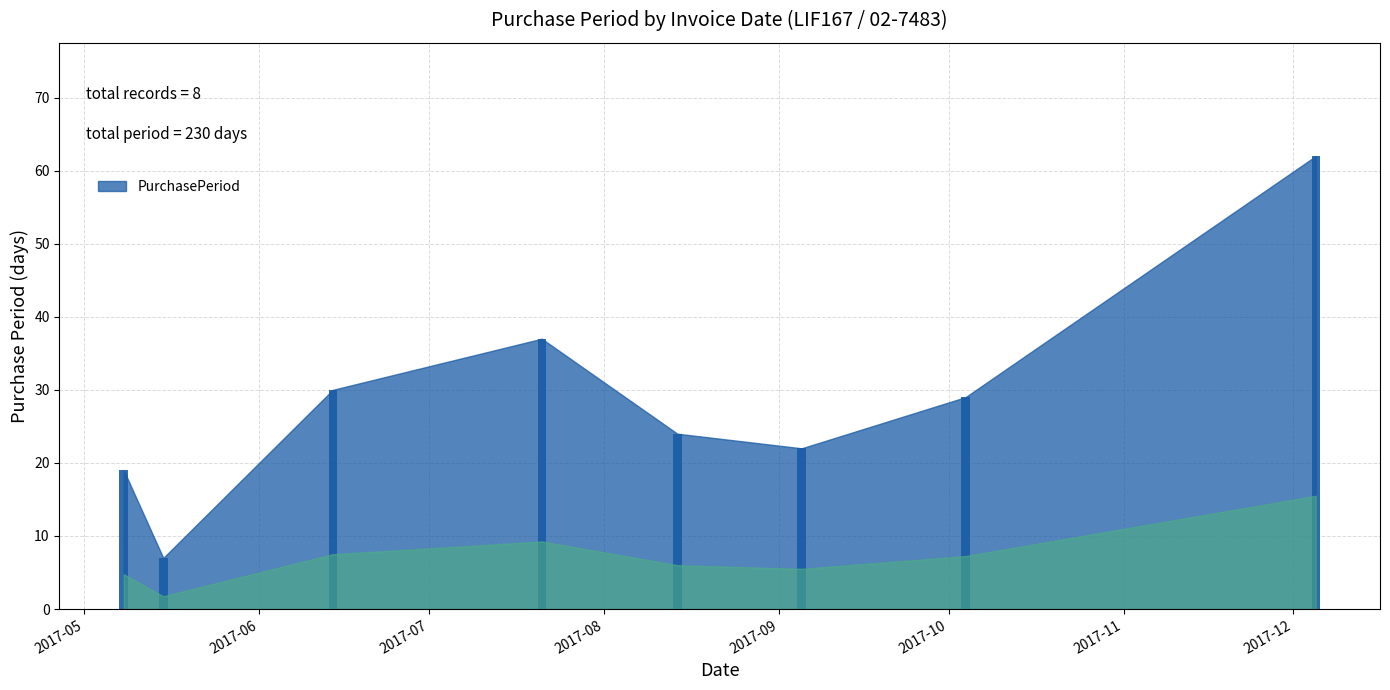

What is the greatest value displayed?

62